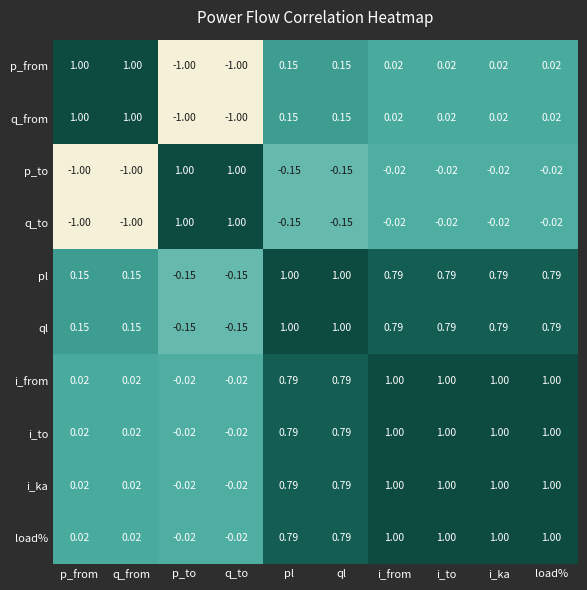

Reading left to right, transcribe all the data shown in this chart.

p_from: p_from=1.0	q_from=1.0	p_to=-1.0	q_to=-1.0	pl=0.1	ql=0.1	i_from=0.0	i_to=0.0	i_ka=0.0	load%=0.0
q_from: p_from=1.0	q_from=1.0	p_to=-1.0	q_to=-1.0	pl=0.1	ql=0.1	i_from=0.0	i_to=0.0	i_ka=0.0	load%=0.0
p_to: p_from=-1.0	q_from=-1.0	p_to=1.0	q_to=1.0	pl=-0.1	ql=-0.1	i_from=-0.0	i_to=-0.0	i_ka=-0.0	load%=-0.0
q_to: p_from=-1.0	q_from=-1.0	p_to=1.0	q_to=1.0	pl=-0.1	ql=-0.1	i_from=-0.0	i_to=-0.0	i_ka=-0.0	load%=-0.0
pl: p_from=0.1	q_from=0.1	p_to=-0.1	q_to=-0.1	pl=1.0	ql=1.0	i_from=0.8	i_to=0.8	i_ka=0.8	load%=0.8
ql: p_from=0.1	q_from=0.1	p_to=-0.1	q_to=-0.1	pl=1.0	ql=1.0	i_from=0.8	i_to=0.8	i_ka=0.8	load%=0.8
i_from: p_from=0.0	q_from=0.0	p_to=-0.0	q_to=-0.0	pl=0.8	ql=0.8	i_from=1.0	i_to=1.0	i_ka=1.0	load%=1.0
i_to: p_from=0.0	q_from=0.0	p_to=-0.0	q_to=-0.0	pl=0.8	ql=0.8	i_from=1.0	i_to=1.0	i_ka=1.0	load%=1.0
i_ka: p_from=0.0	q_from=0.0	p_to=-0.0	q_to=-0.0	pl=0.8	ql=0.8	i_from=1.0	i_to=1.0	i_ka=1.0	load%=1.0
load%: p_from=0.0	q_from=0.0	p_to=-0.0	q_to=-0.0	pl=0.8	ql=0.8	i_from=1.0	i_to=1.0	i_ka=1.0	load%=1.0